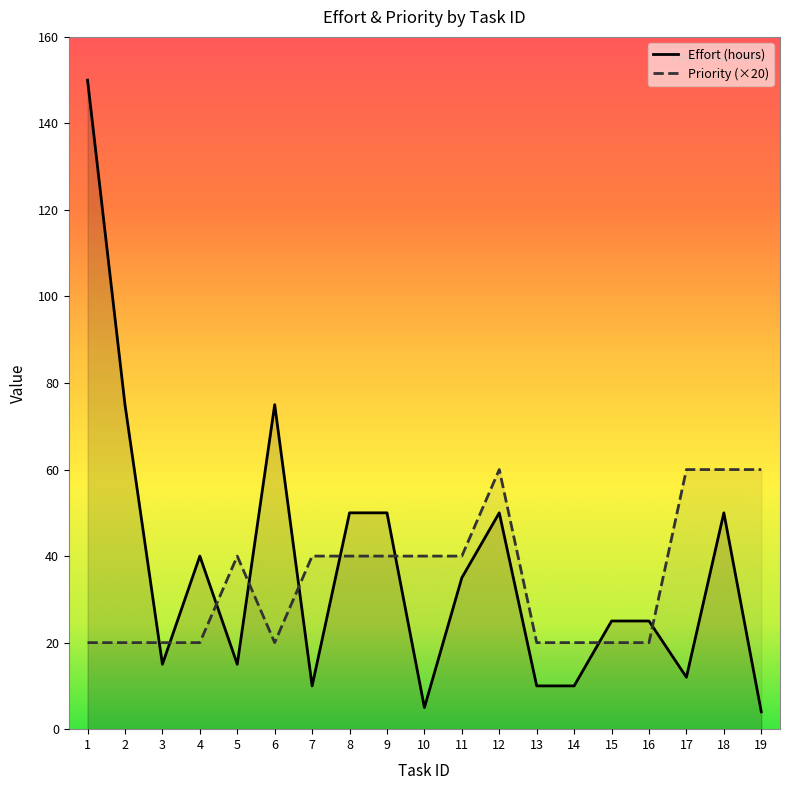

True or false: Priority has more than 2 interior local peaks.

False